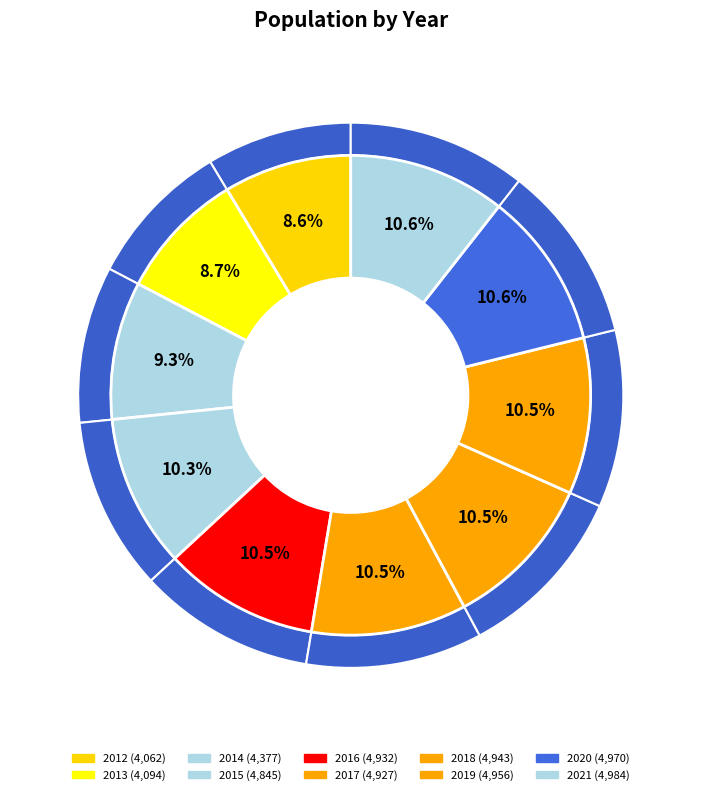

True or false: 2018 accounts for 24% of the total.

False